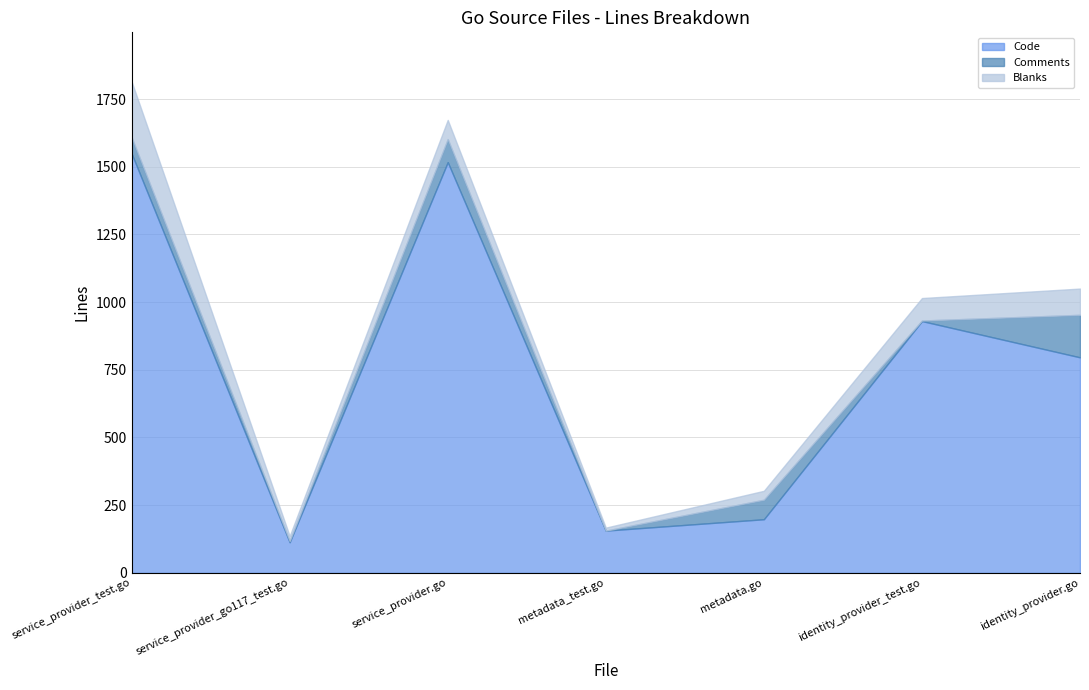

At which category is the sum across all series the highest?

service_provider_test.go